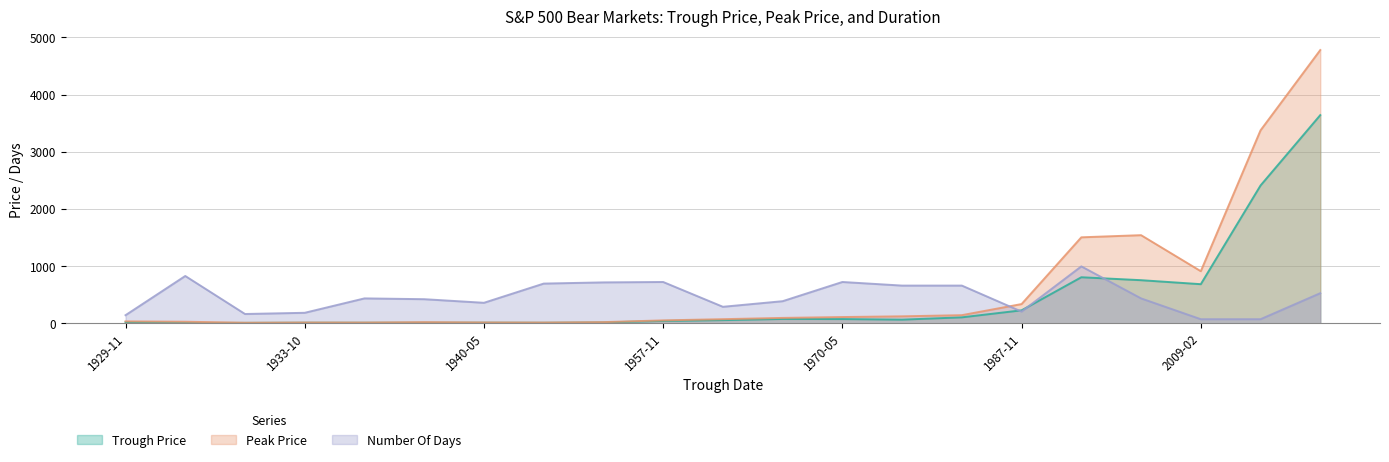

Which series has the largest range (max minus min)?

Peak Price